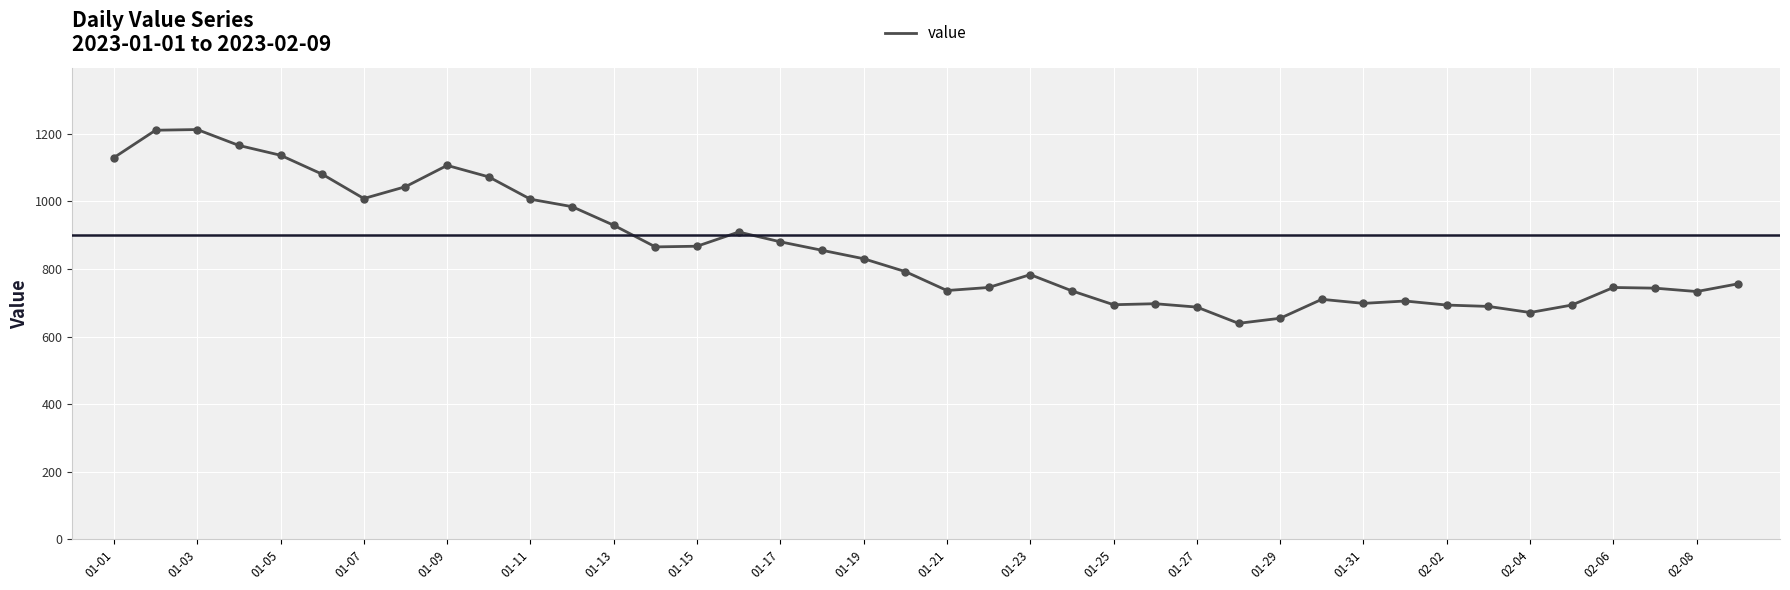

What is the smallest value displayed?

639